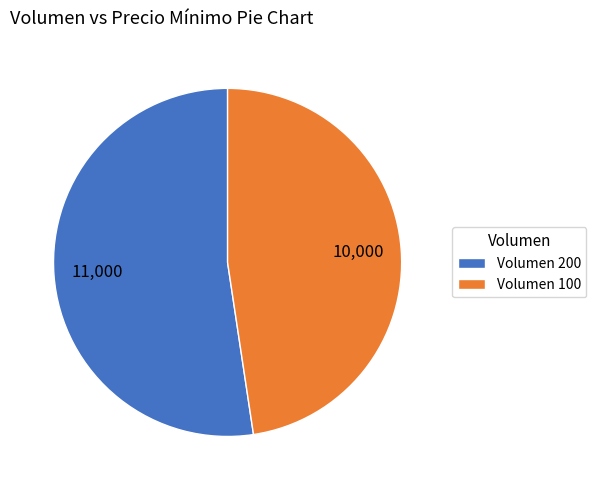

Which slice is the smallest?

Volumen 100